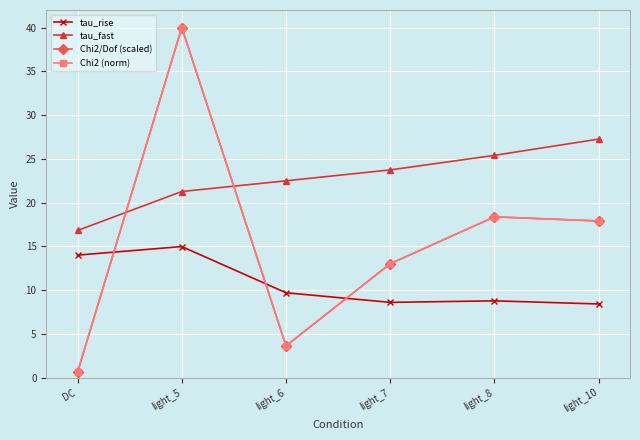

Does the chart have visible grid lines?

Yes